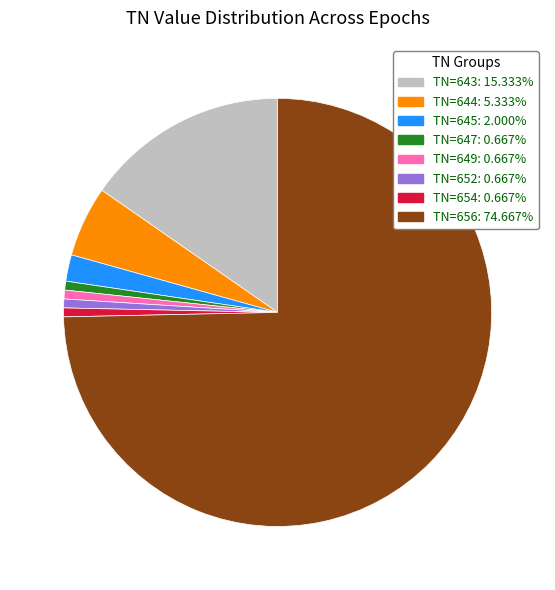

What is the majority slice?

TN=656